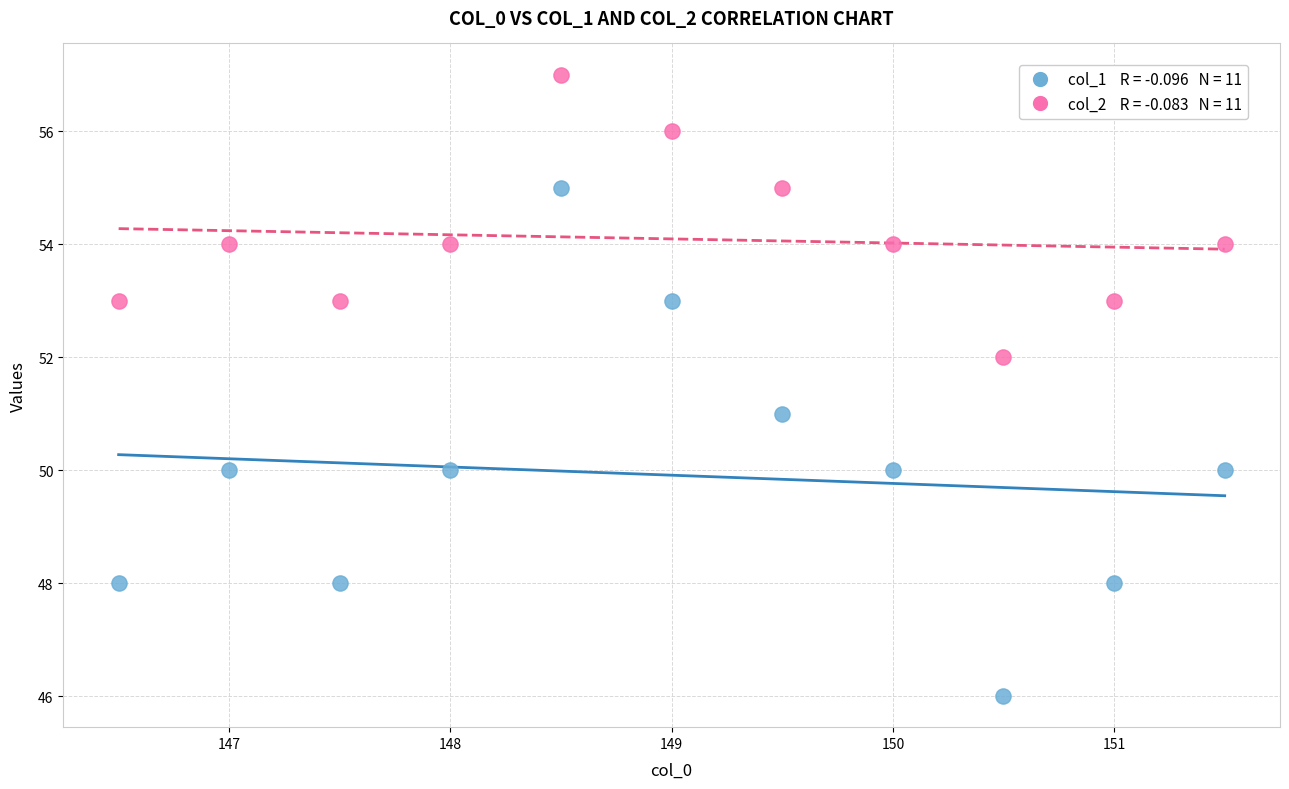

Count the number of points in this scatter plot.

22